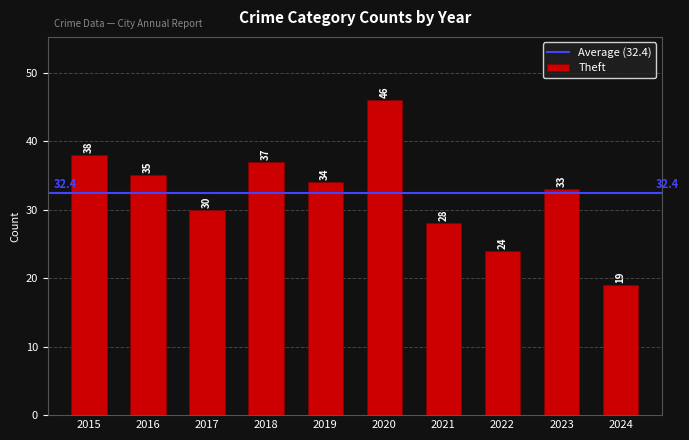

What is the value of the 10th bar from the left?

19